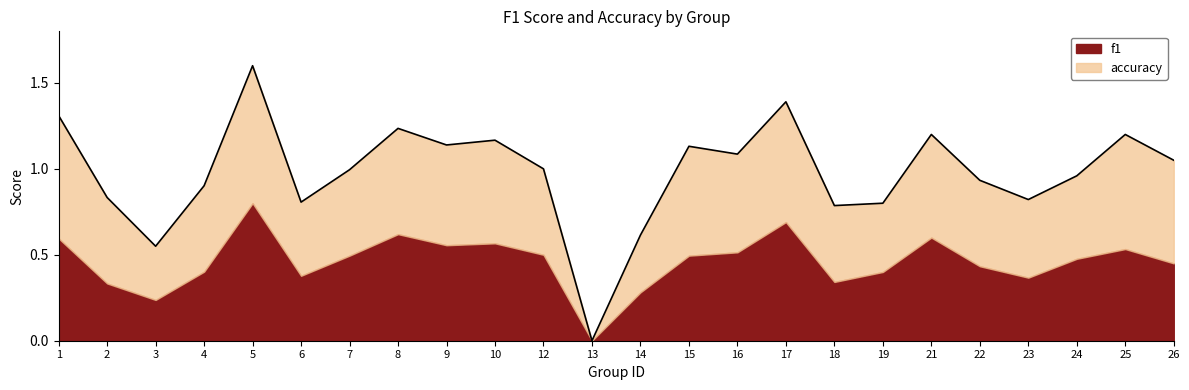

Rank the categories by value from lowest to highest.

13, 3, 14, 18, 19, 6, 23, 2, 4, 22, 24, 7, 12, 26, 16, 15, 9, 10, 21, 25, 8, 1, 17, 5